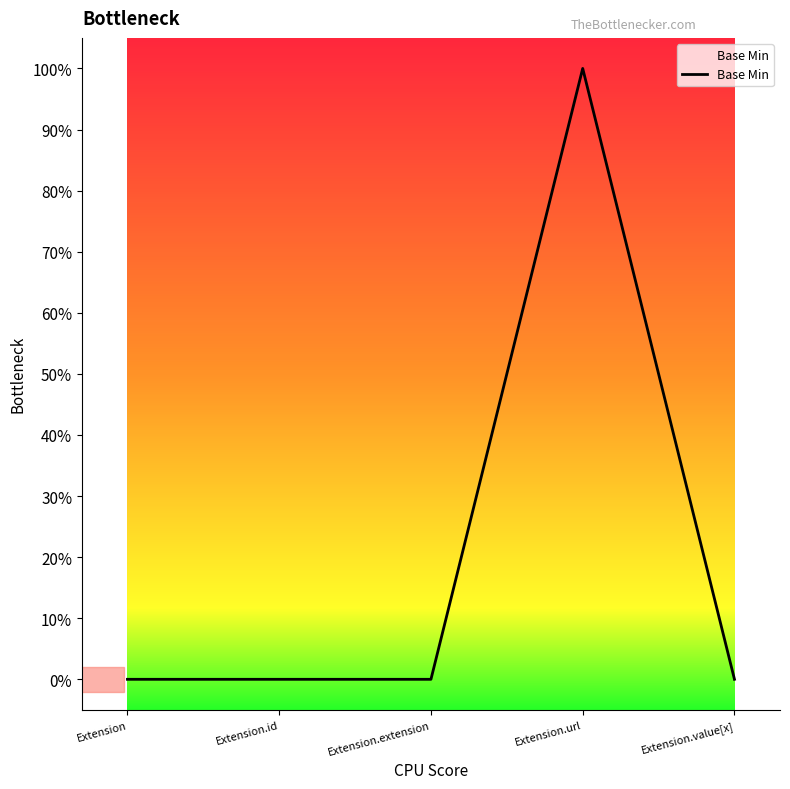

What is the sum of all values?

1